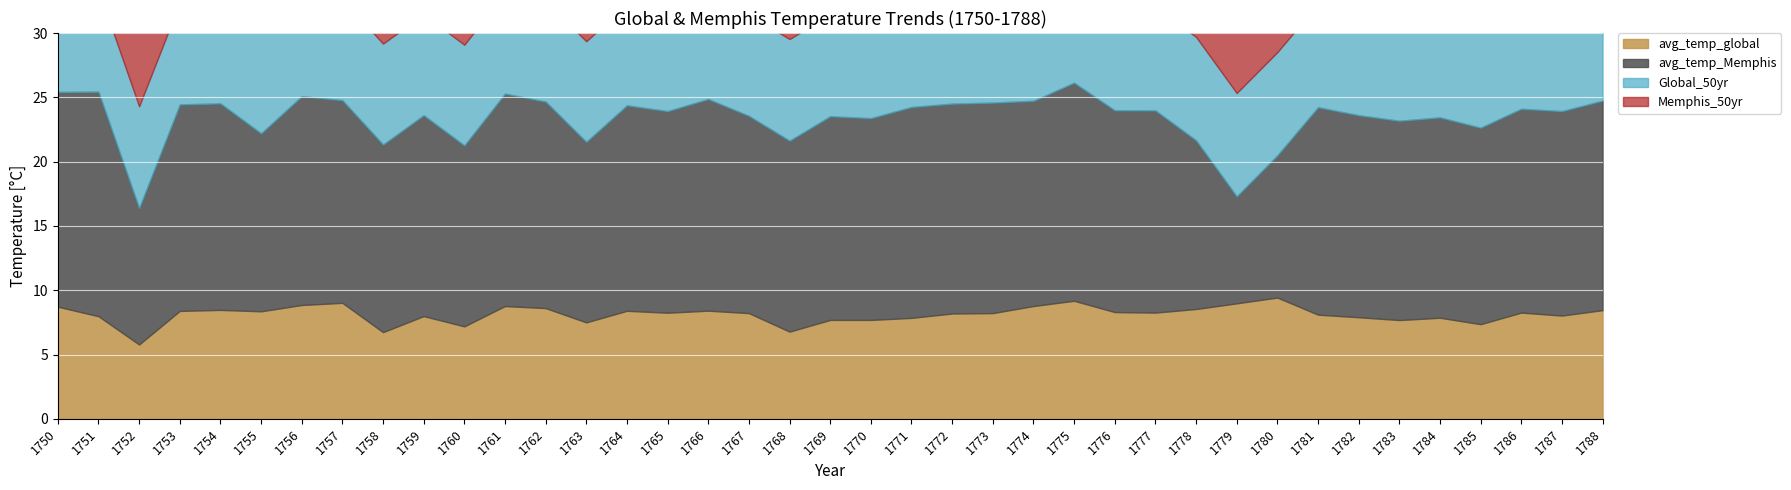

What is the value of the Memphis_50yr point at the 28th from the left?

15.9